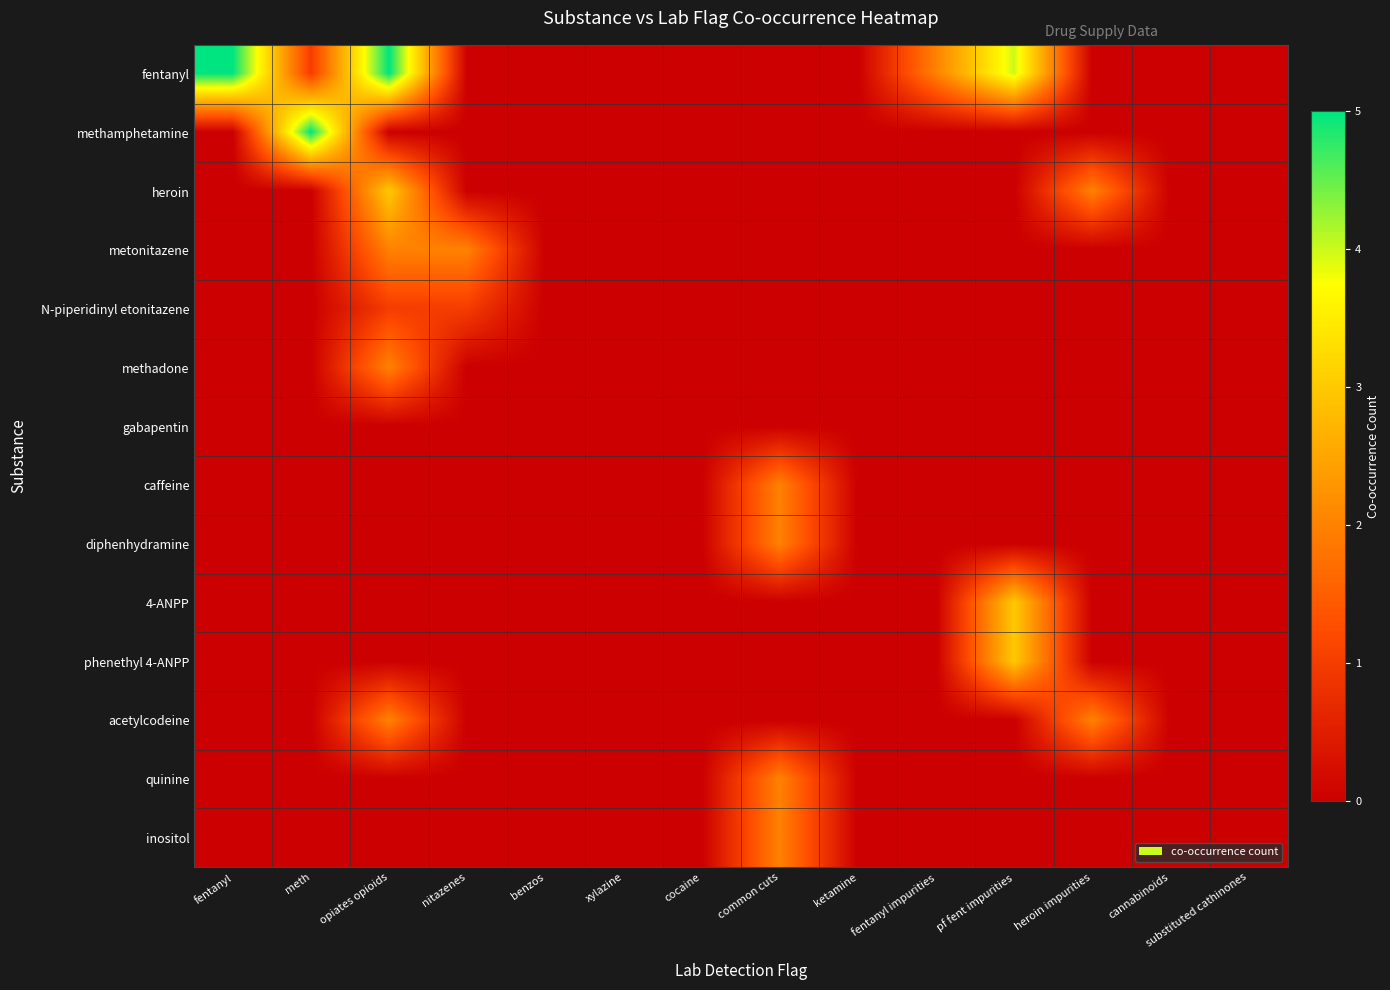

Which series has the largest range (max minus min)?

fentanyl